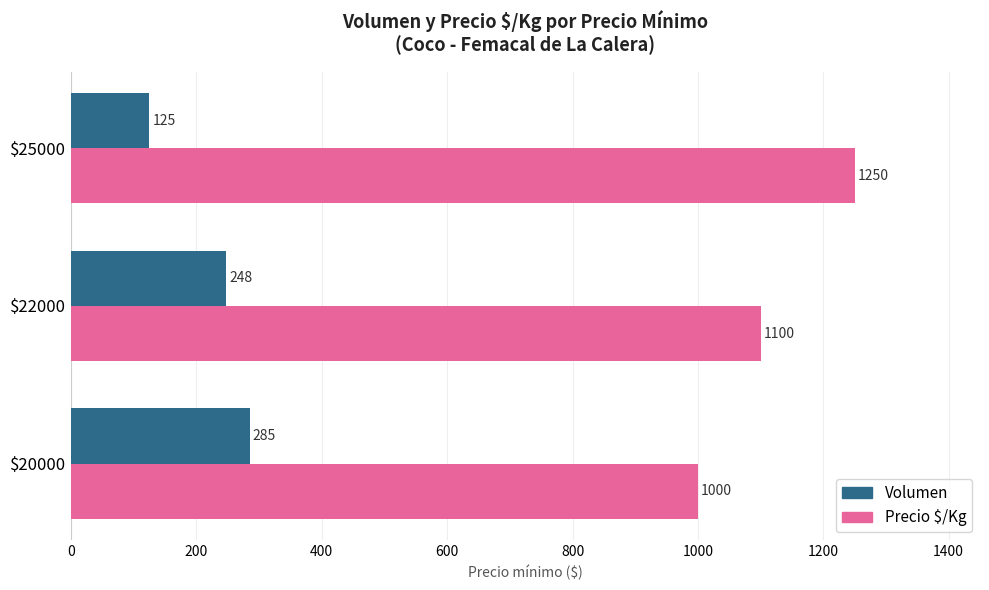

What is the spread (max minus min) of values at $25000?

1125